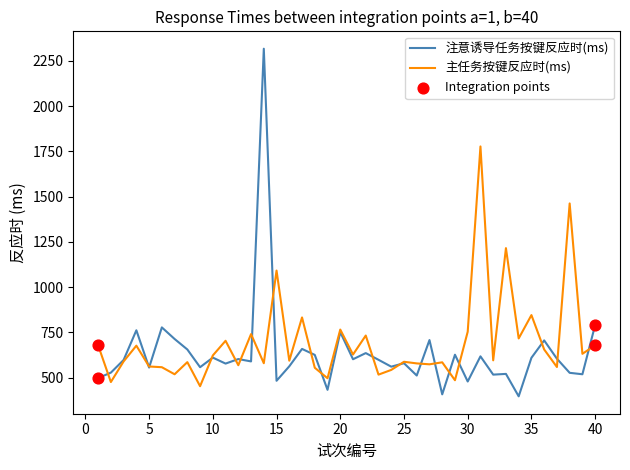

Which series has the largest total across all categories?

主任务按键反应时(ms)